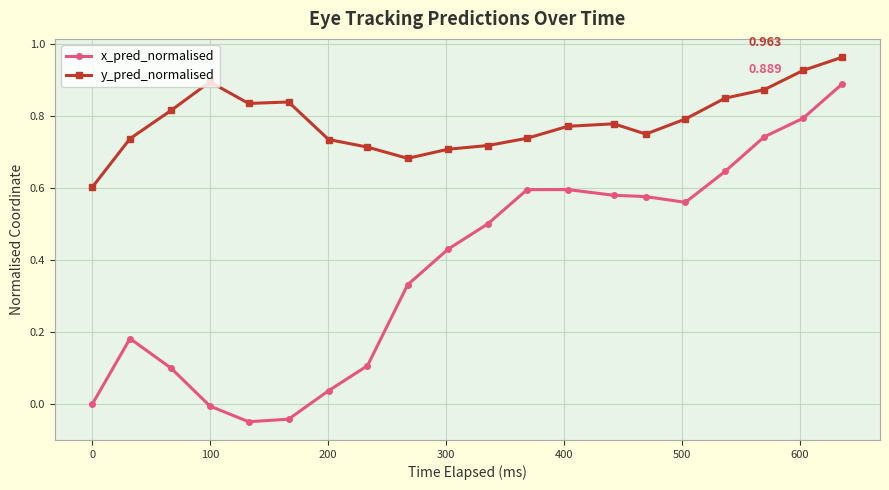

True or false: y_pred_normalised and x_pred_normalised cross at least once.

False